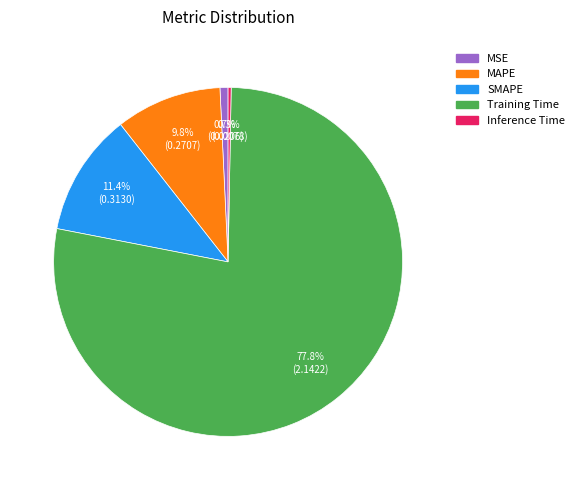

How many slices are in this pie chart?

5